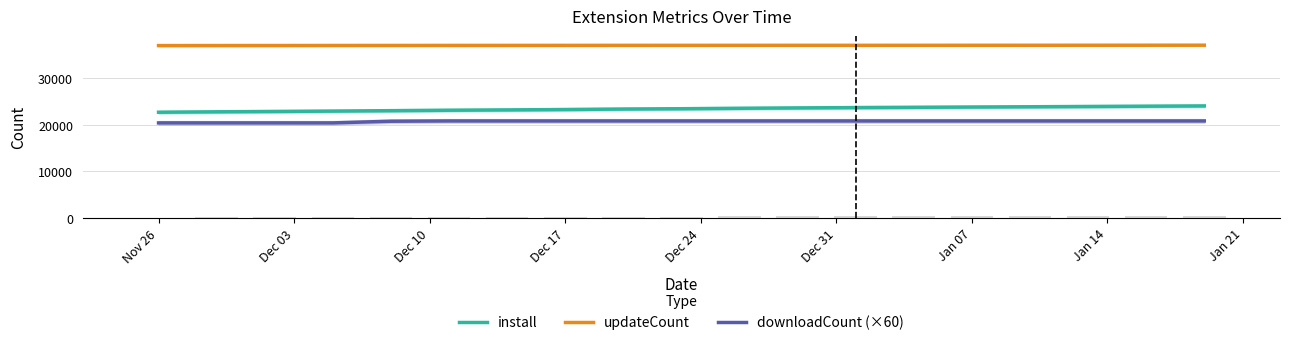

How many bars are there in each group?

3